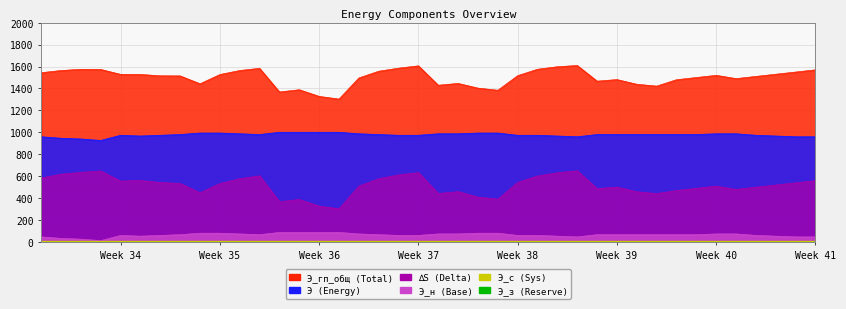

What is the highest value of the ∆S series?

650.1